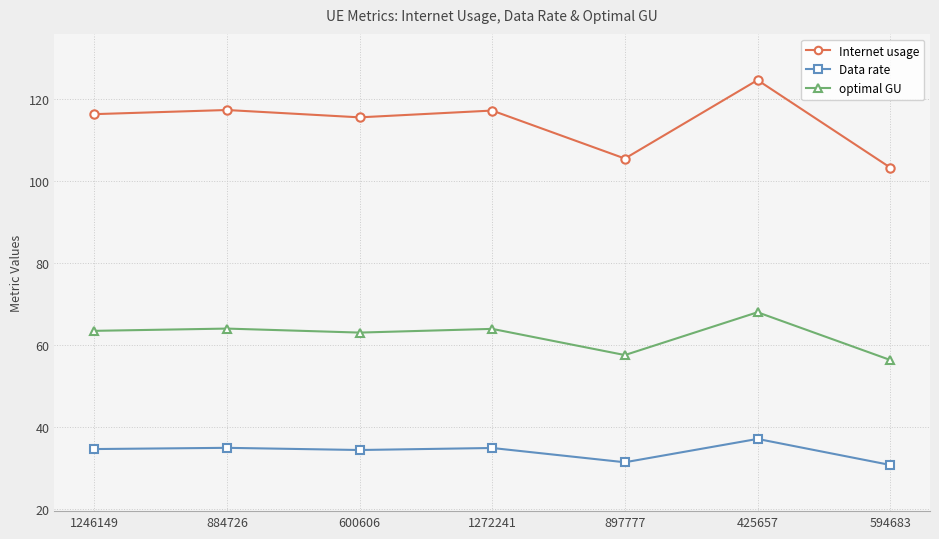

What is the label of the 3rd point from the left?

600606